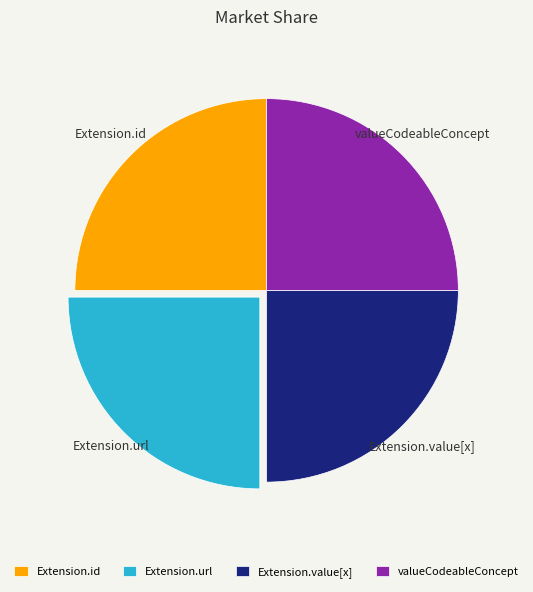

True or false: valueCodeableConcept accounts for 25% of the total.

True